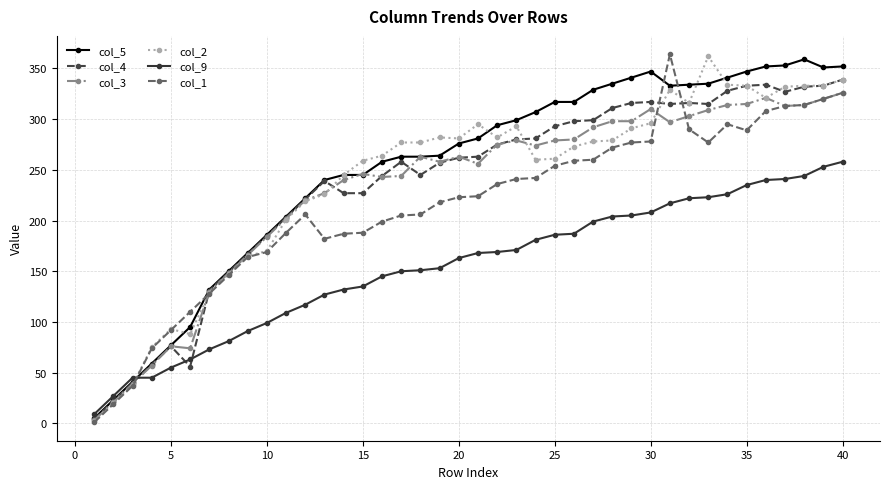

What is the greatest value displayed?

364